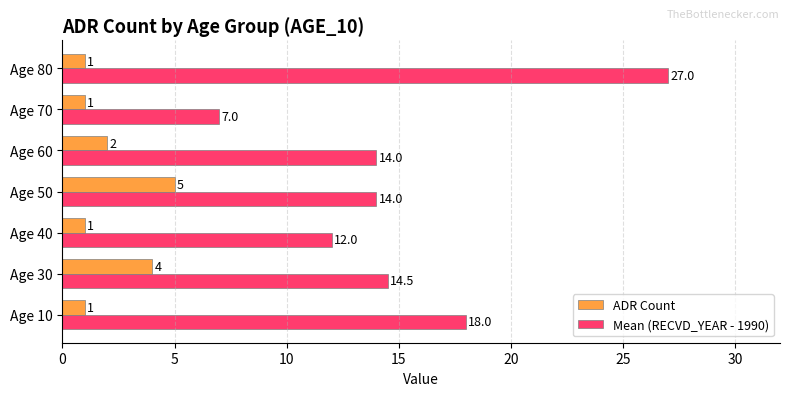

Is it true that Mean (RECVD_YEAR - 1990) equals 7.0 at Age 70?

True